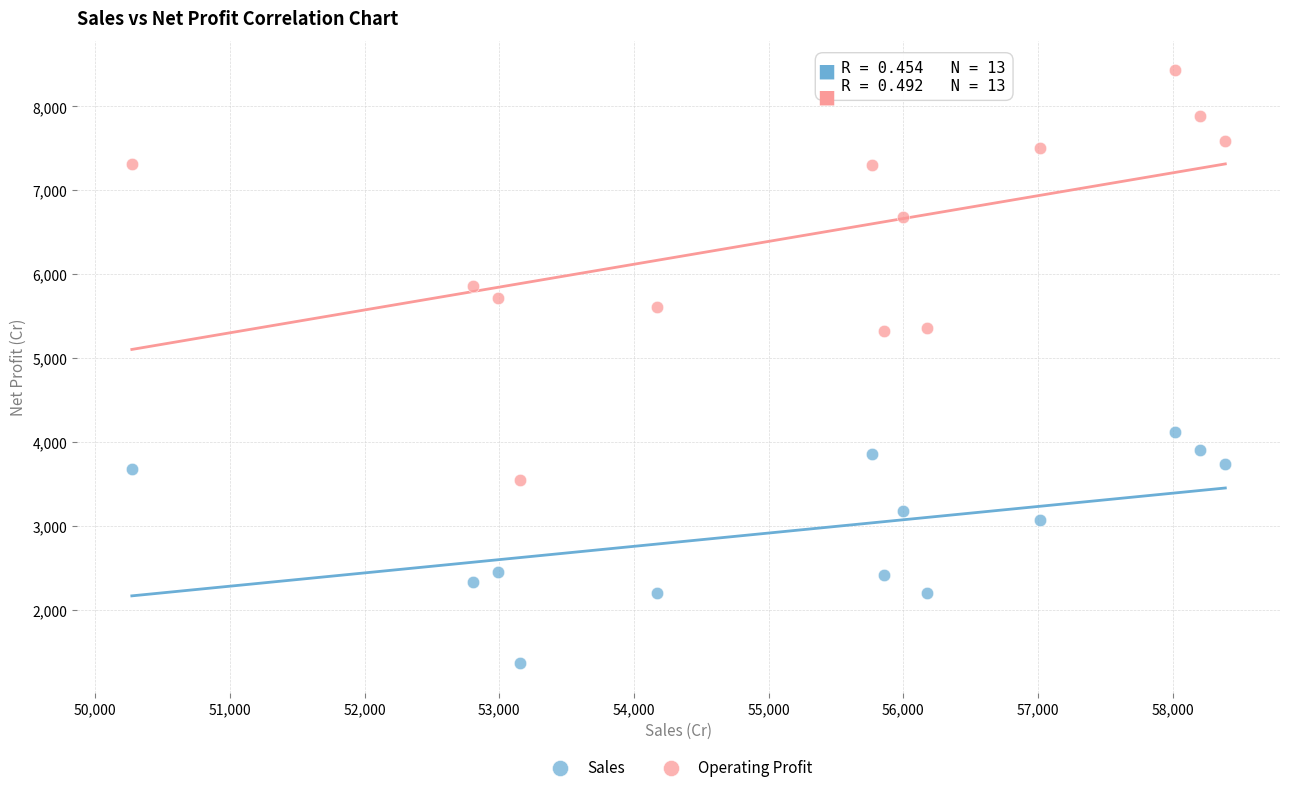

Which series contains the lowest Y value?

Sales